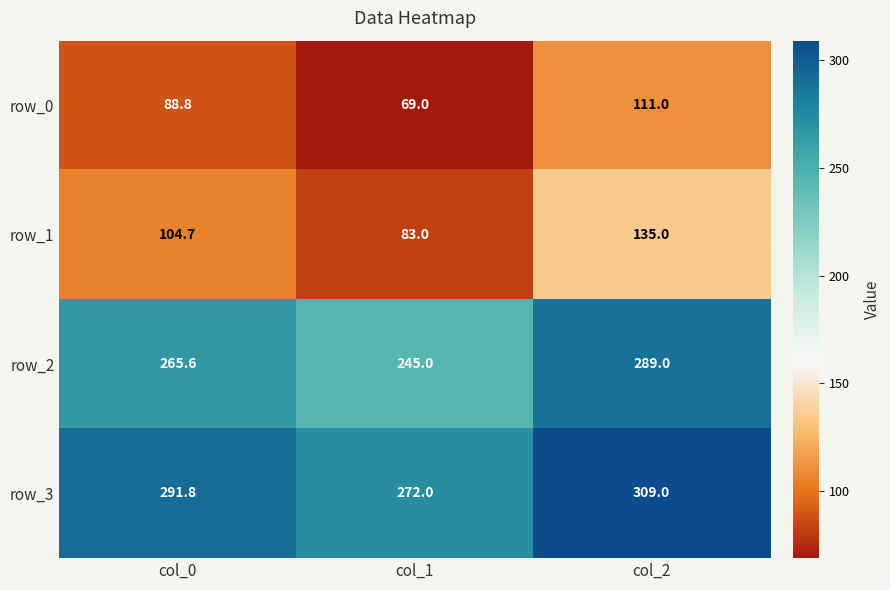

The value of row_3 at col_2 is 93.4. True or false?

False